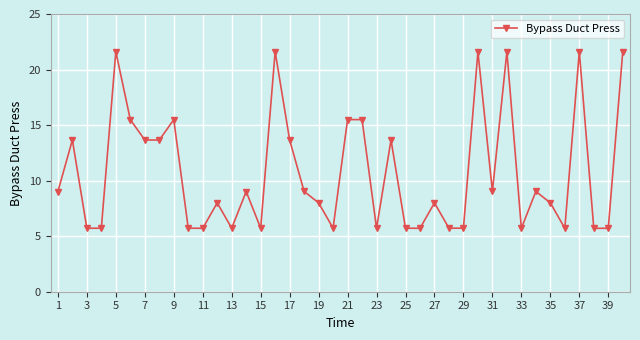

How many points are higher than both their immediate neighbors (excluding endpoints)?

13